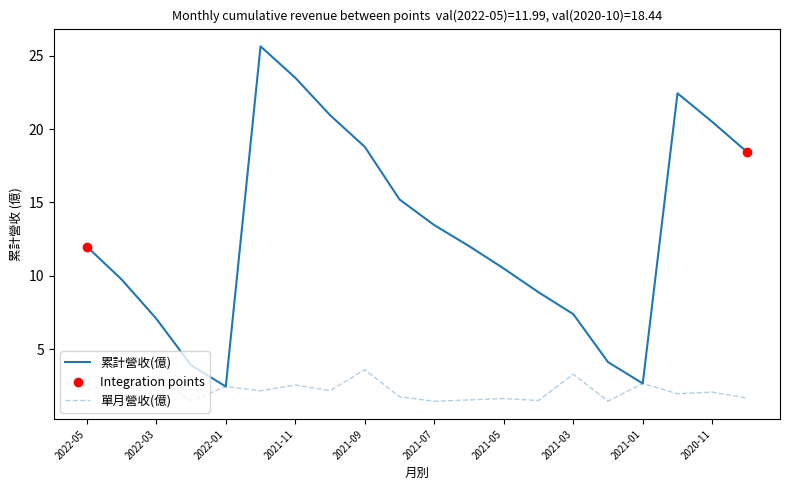

Which series has the largest total across all categories?

累計營收(億)